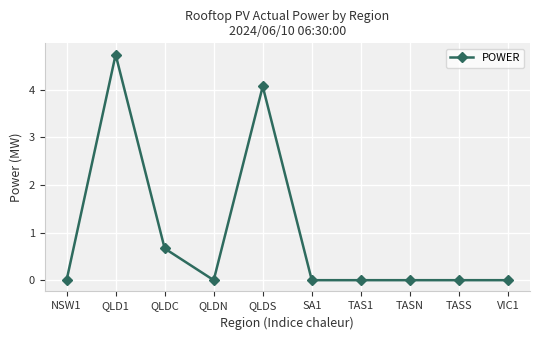

What is the label of the 8th point from the left?

TASN